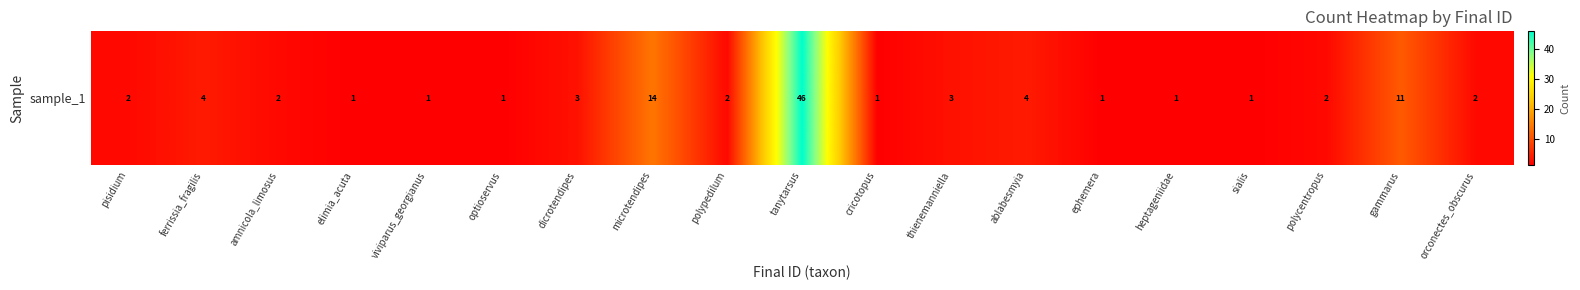

What is the sum of all values?

102